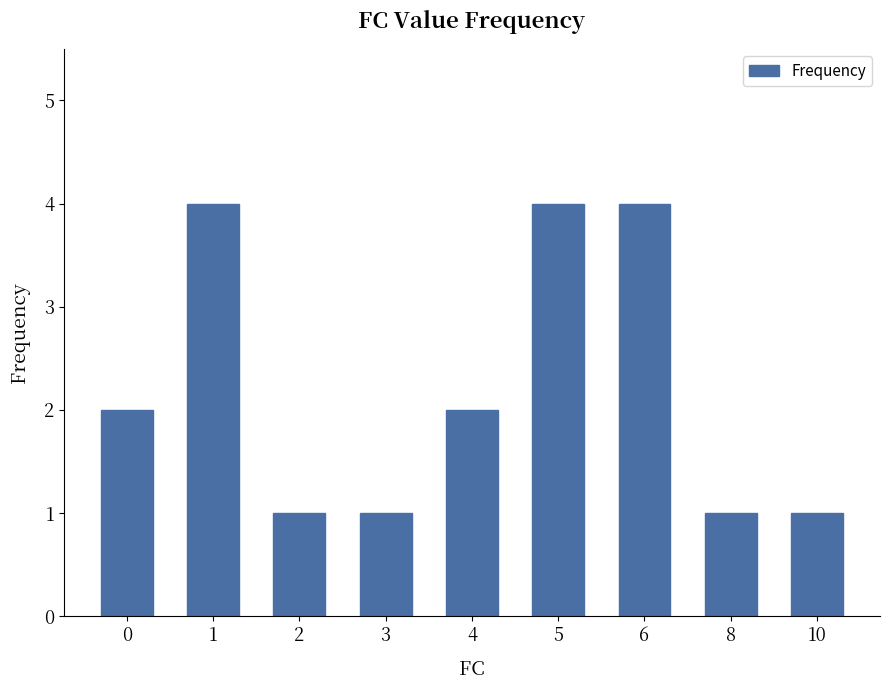

Reading left to right, extract all data points from this chart.

0=2	1=4	2=1	3=1	4=2	5=4	6=4	8=1	10=1